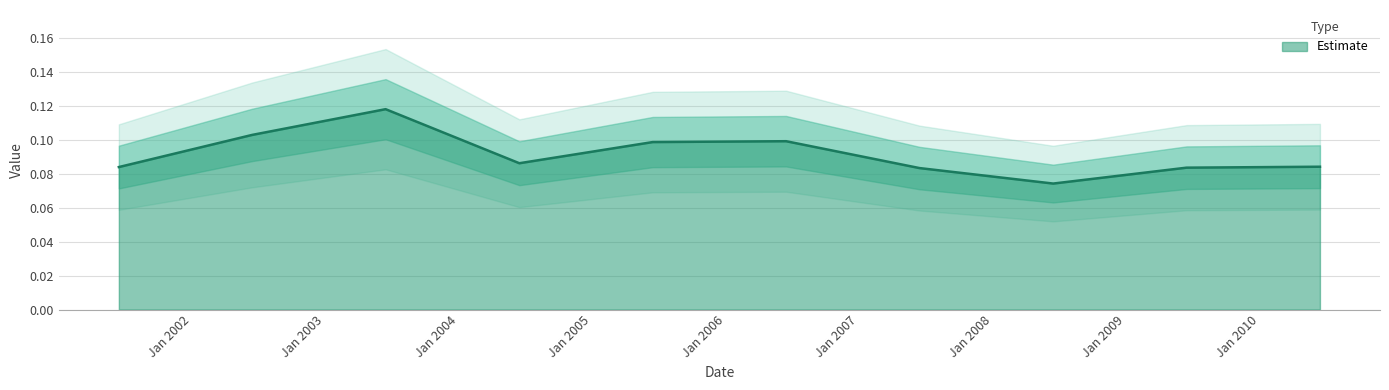

At which label is the value closest to 0?

2008-06-15